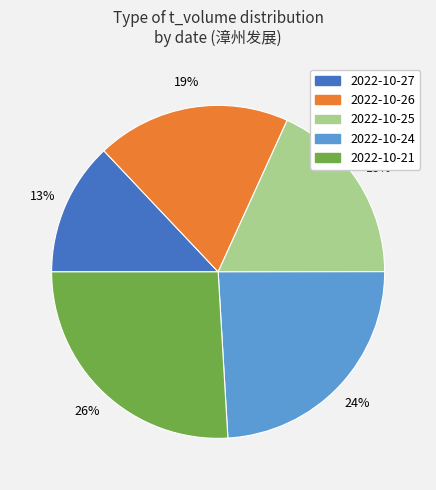

To the nearest percent, what is the difference between the largest and smallest slice percentages?

13%